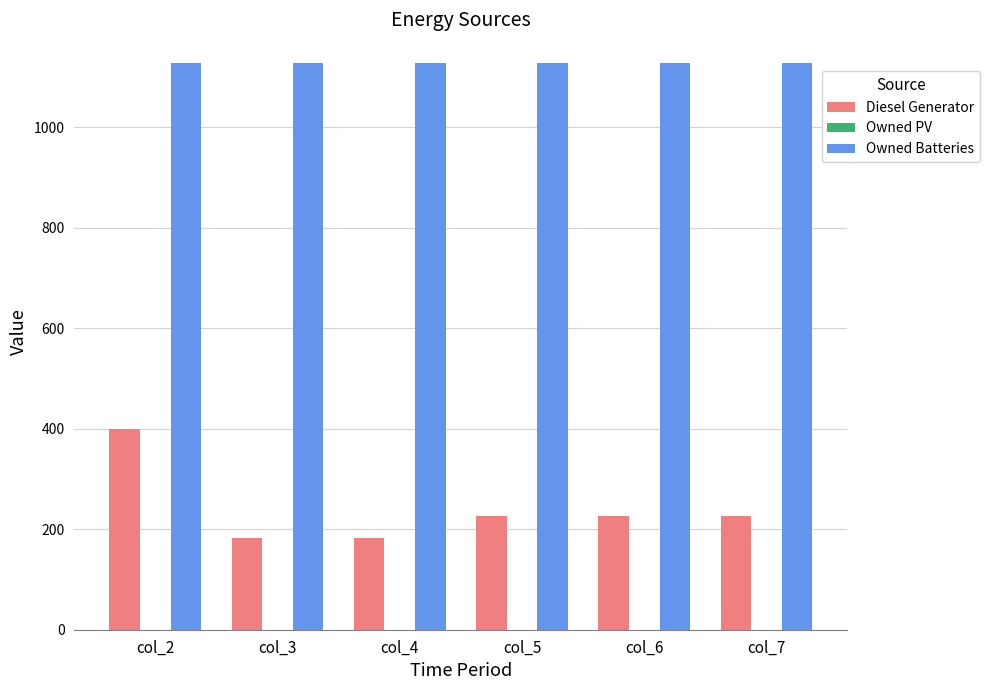

Reading left to right, what are all the values shown in this chart?

Diesel Generator: col_2=400.0	col_3=182.0	col_4=182.0	col_5=226.0	col_6=226.0	col_7=226.0
Owned Batteries: col_2=1129.0	col_3=1129.0	col_4=1129.0	col_5=1129.0	col_6=1129.0	col_7=1129.0